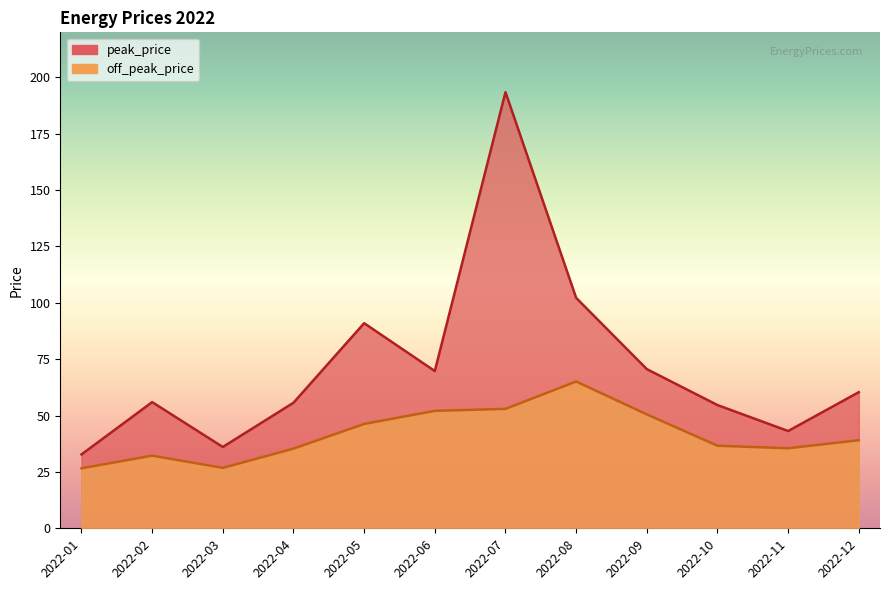

True or false: off_peak_price and peak_price intersect in this chart.

False